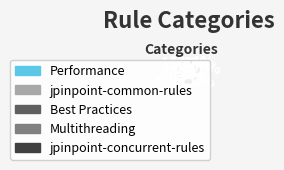

Combined, do Performance and Best Practices account for over 50%?

No